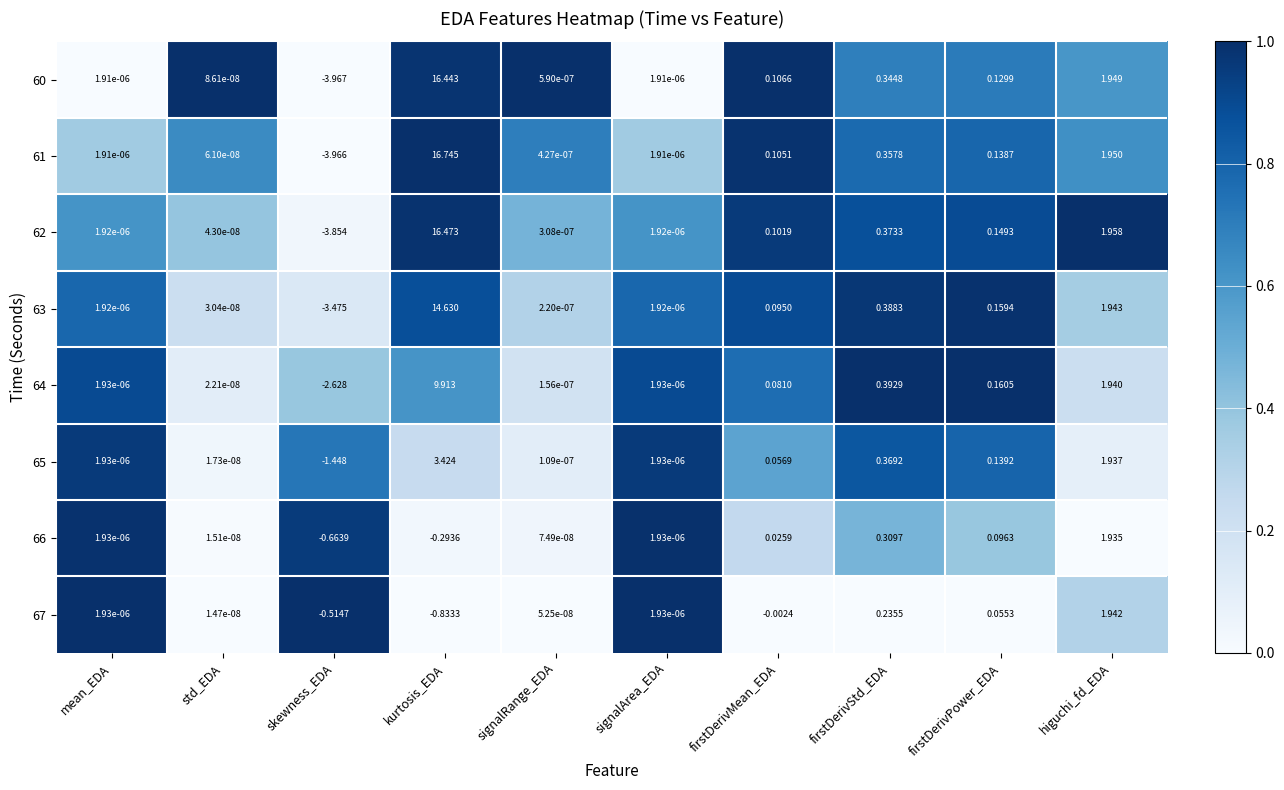

Which label corresponds to the smallest value in the chart?

skewness_EDA